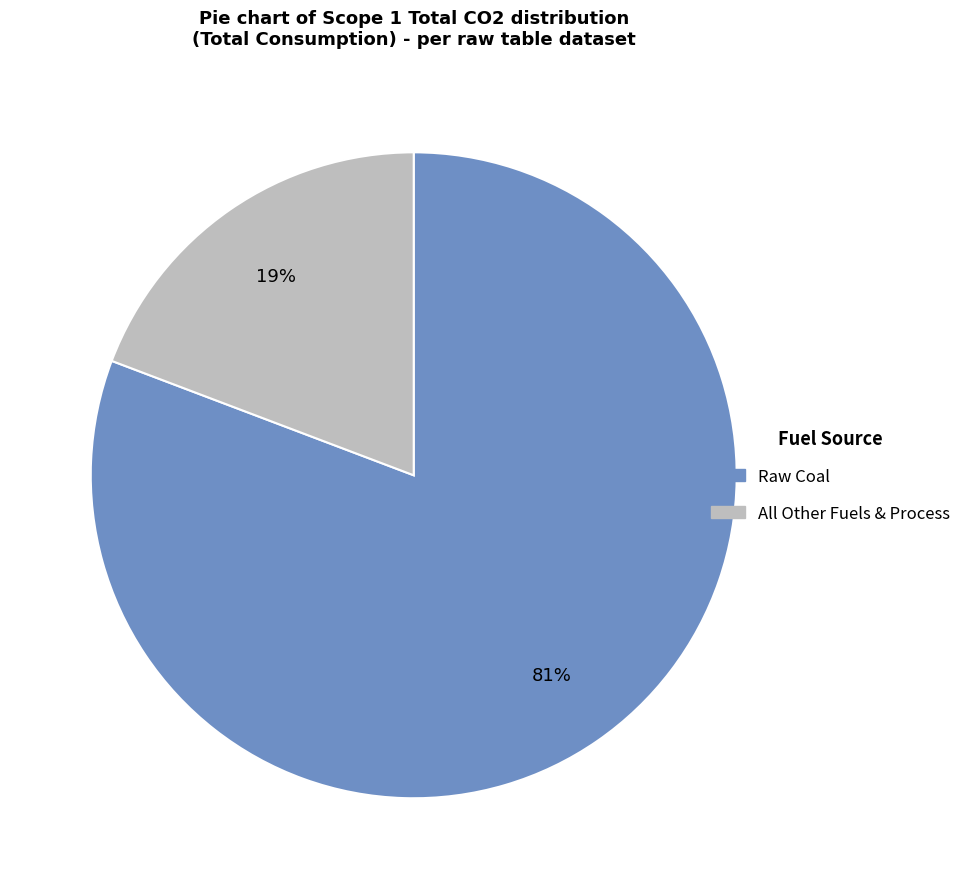

To the nearest percent, what is the difference between the largest and smallest slice percentages?

62%